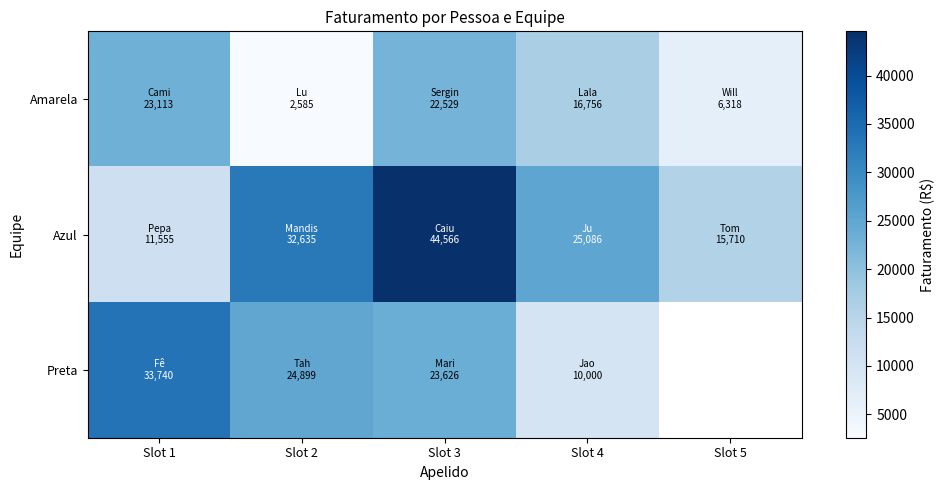

Which series has the widest spread of values?

Azul